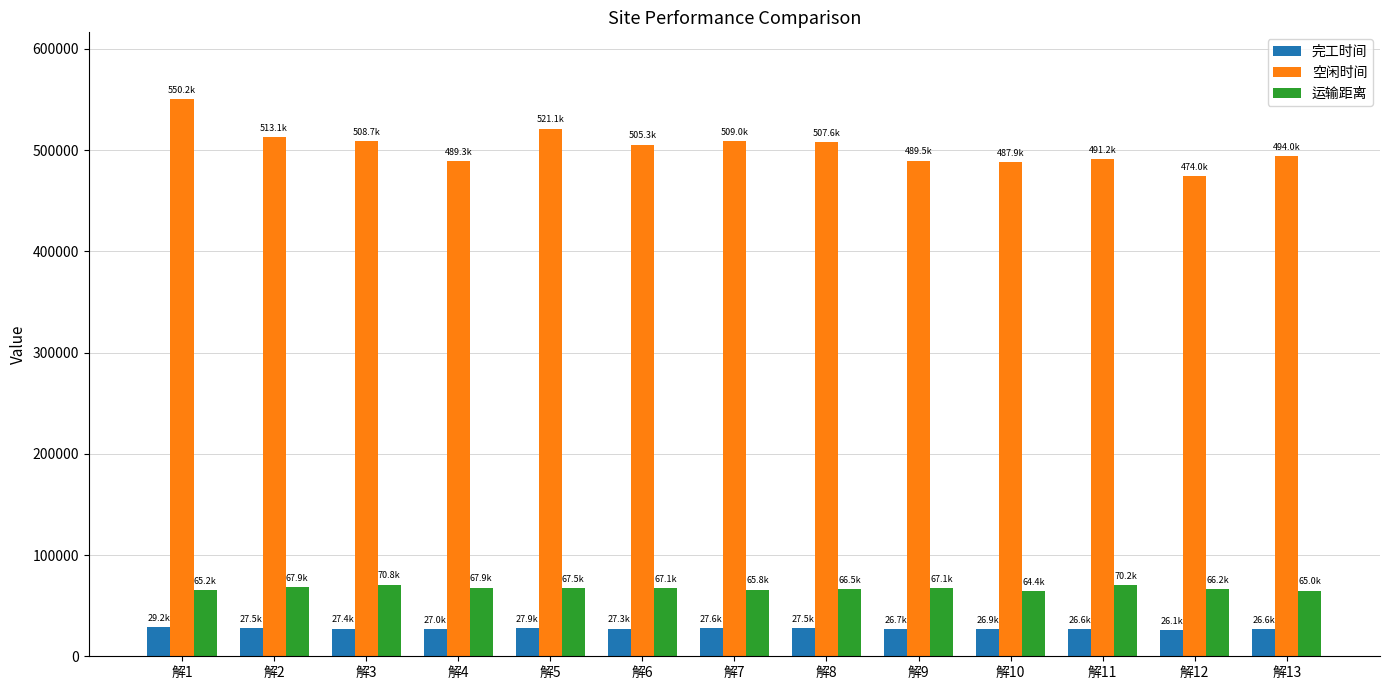

Are the bars horizontal?

No